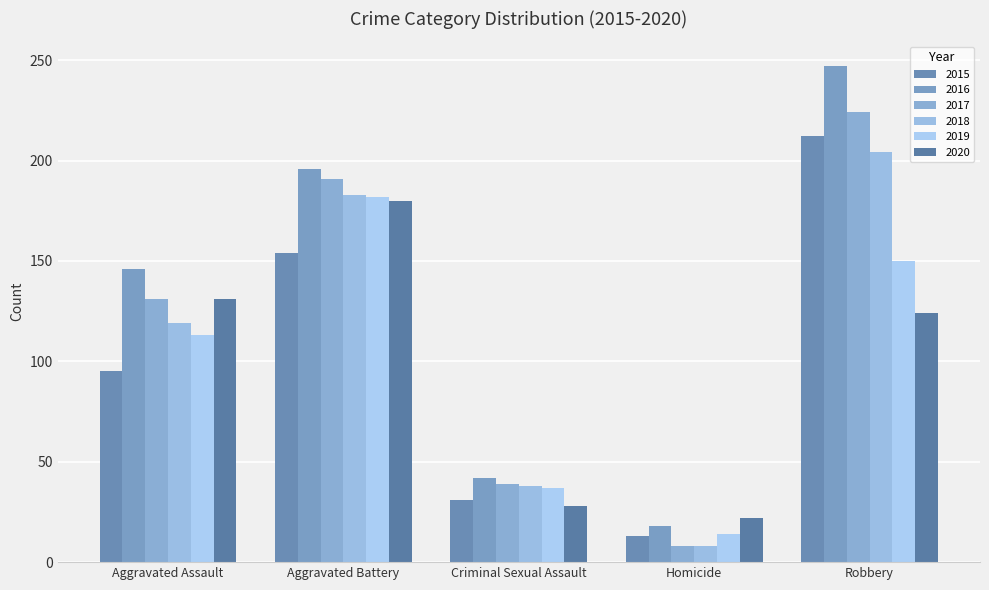

At which label does 2020 first exceed 124?

Aggravated Assault